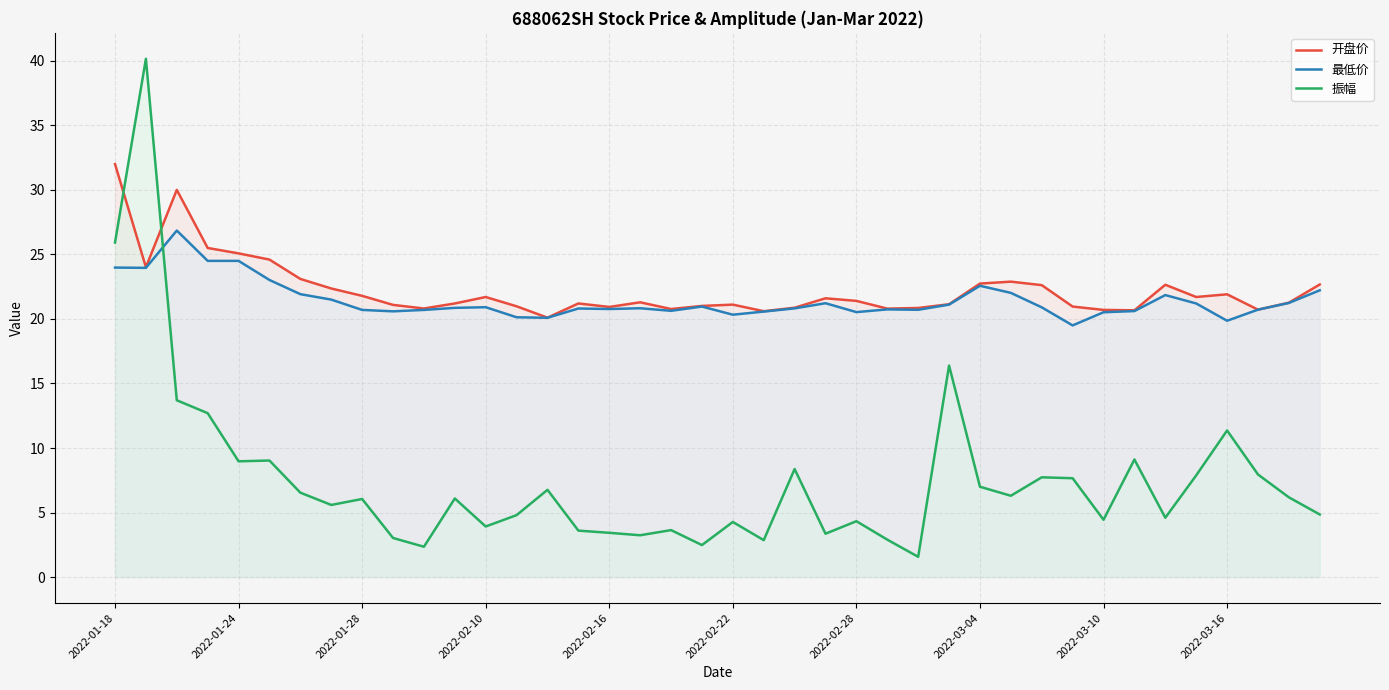

What is the minimum value shown in the chart?

1.6